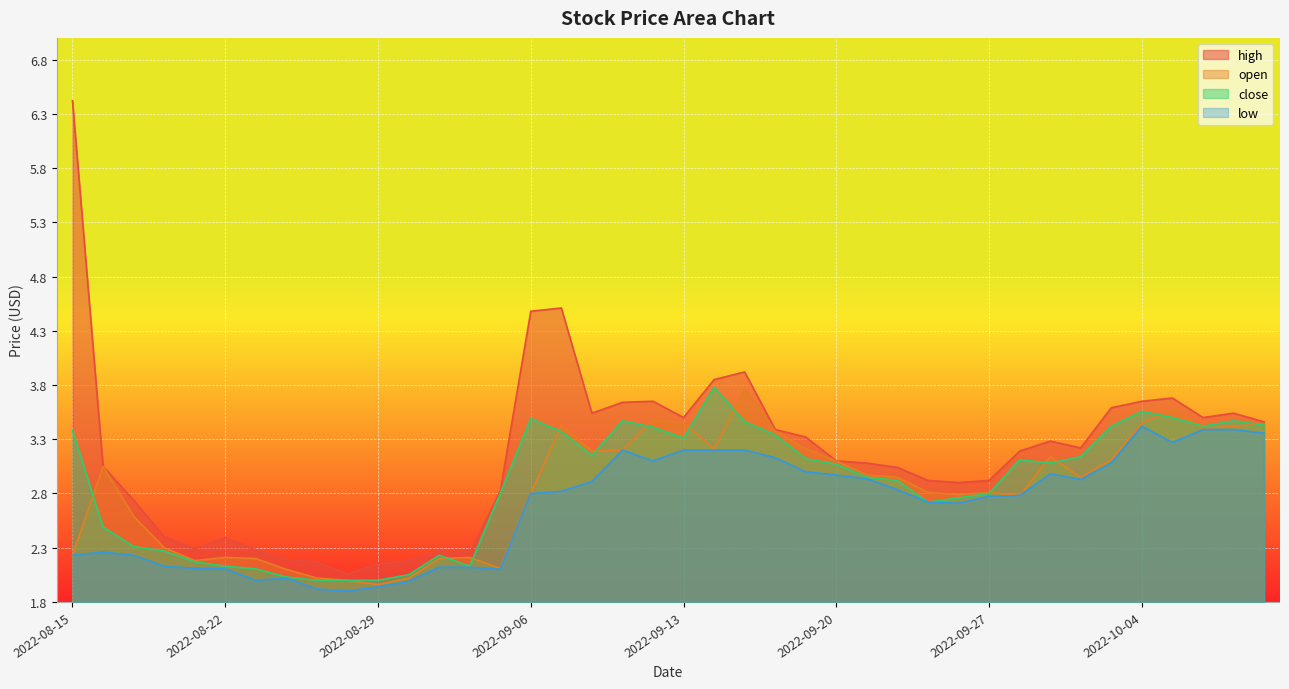

Rank the series at 2022-08-29 from lowest to highest value.

low, open, close, high